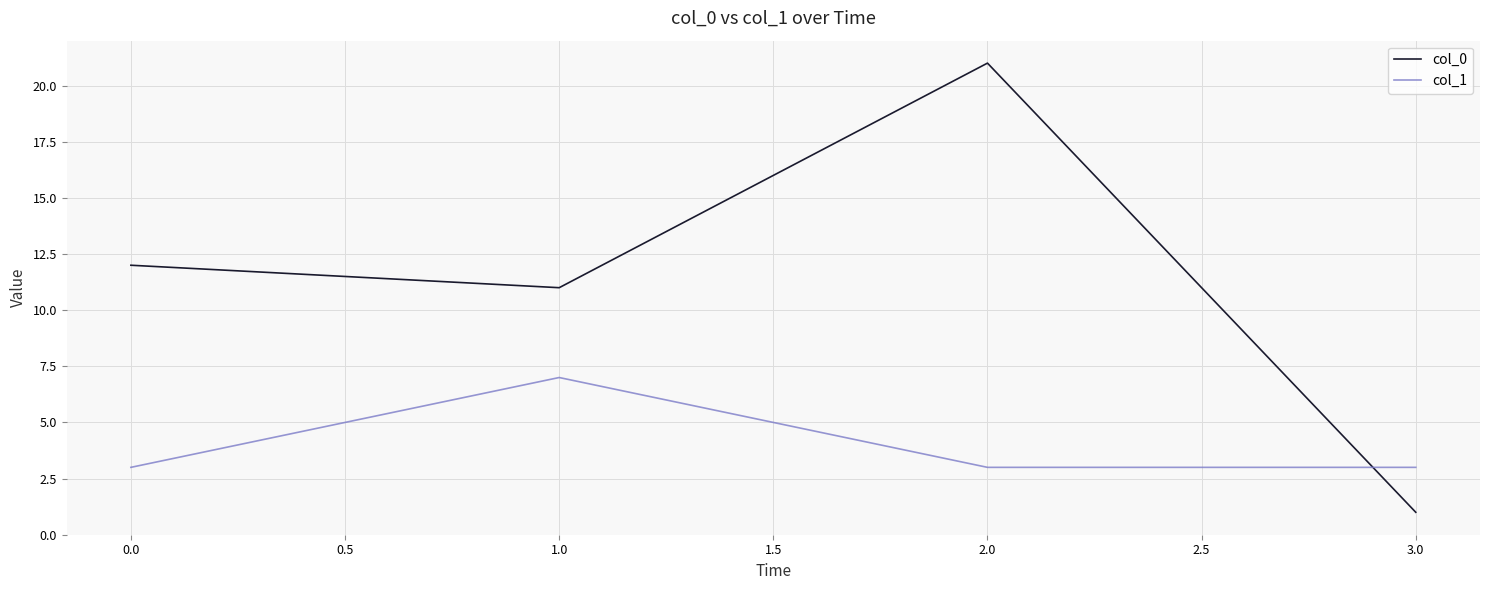

How many interior local peaks does the col_1 series have?

1